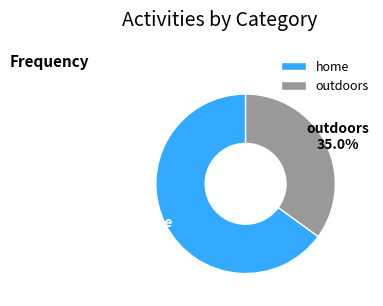

To the nearest percent, what is the difference between the largest and smallest slice percentages?

30%